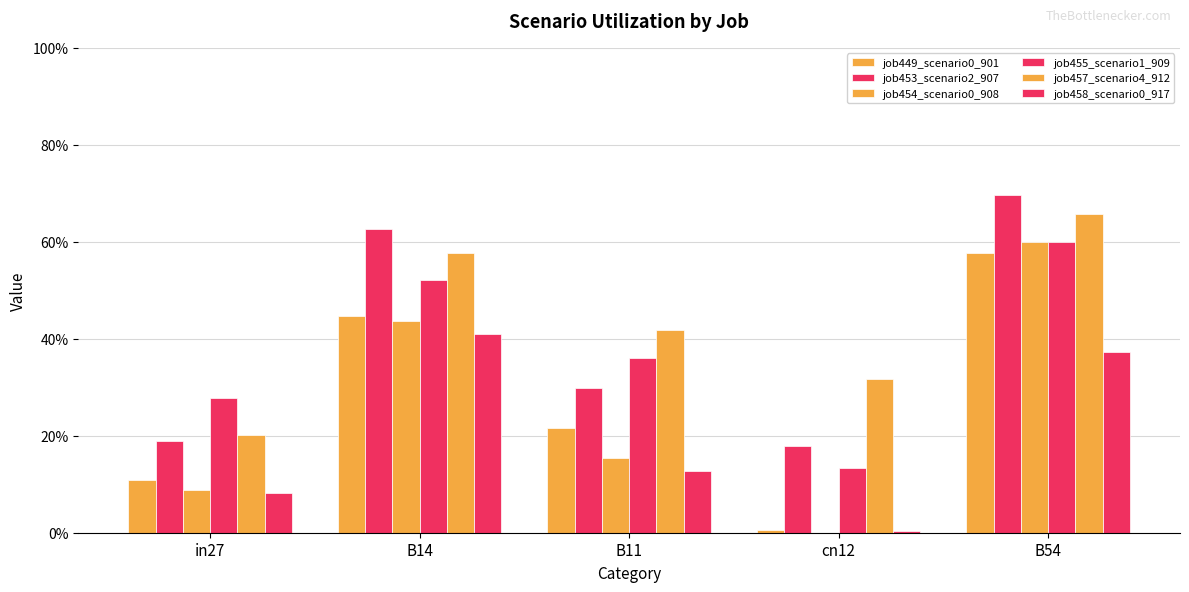

Does the chart contain stacked bars?

No